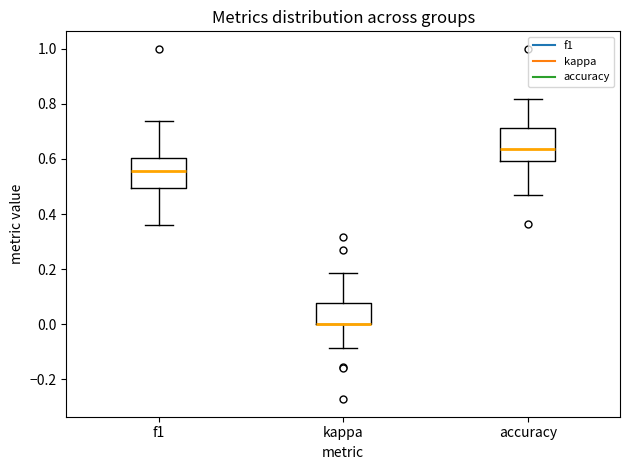

Reading left to right, read every box against the y-axis: the position of its median line, the range the box covers, and the ends of its whiskers. The values are not printed on the chart, so give them approximately, as read against the axis.

f1: median 0.56, box 0.50 to 0.60, whiskers 0.36 to 0.74
kappa: median 0.00 (drawn on the box's lower edge), box 0.00 to 0.08, whiskers -0.08 to 0.18
accuracy: median 0.64, box 0.60 to 0.72, whiskers 0.48 to 0.82